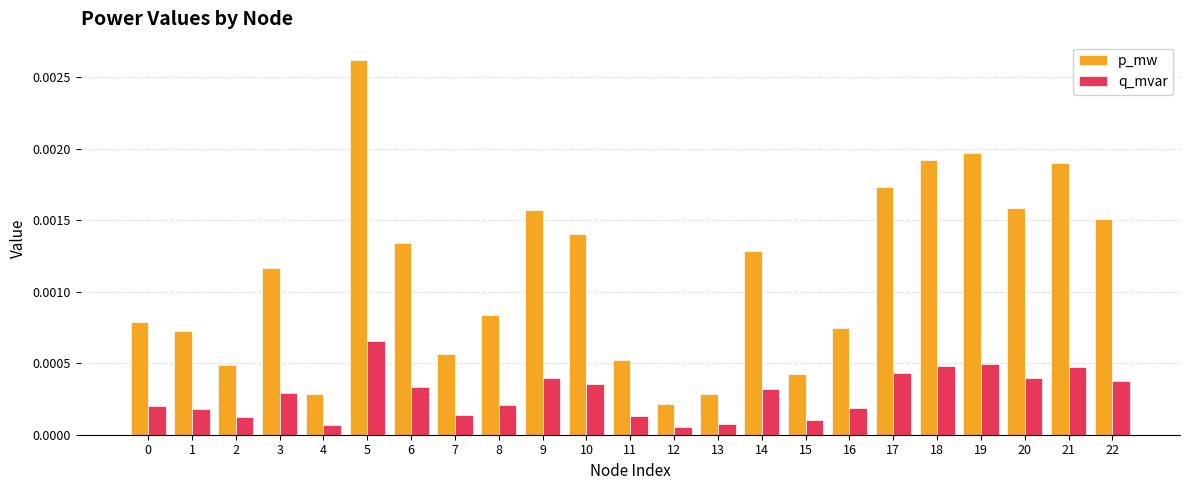

How many bars are there in total?

46